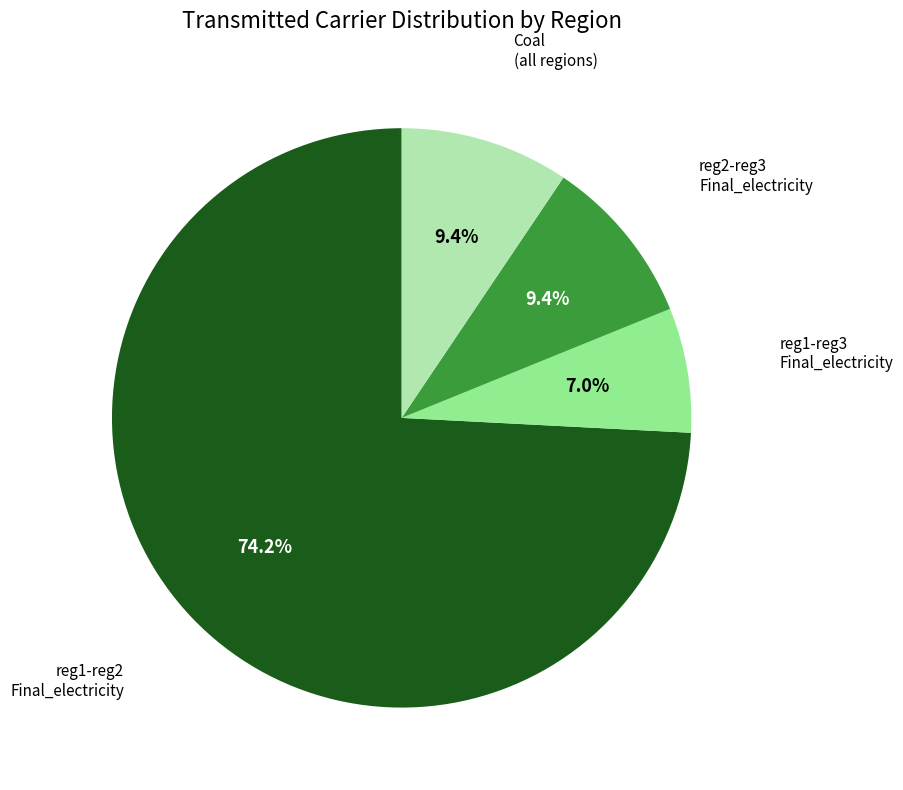

Is there a majority slice in this chart?

Yes